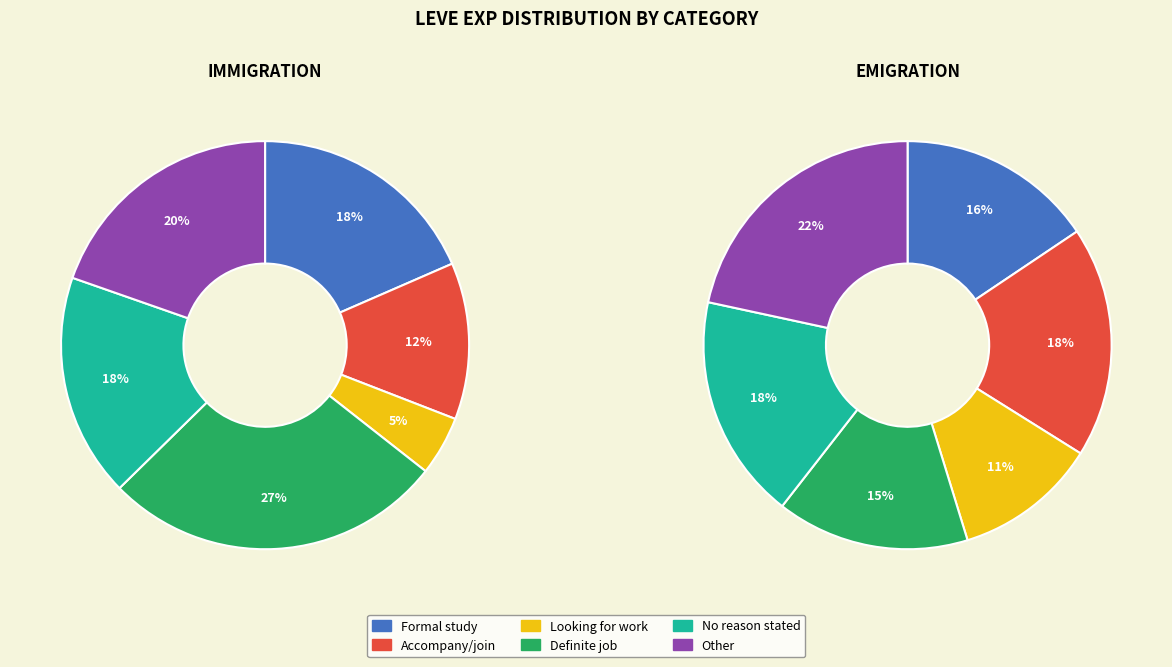

How many slices are in this pie chart?

12